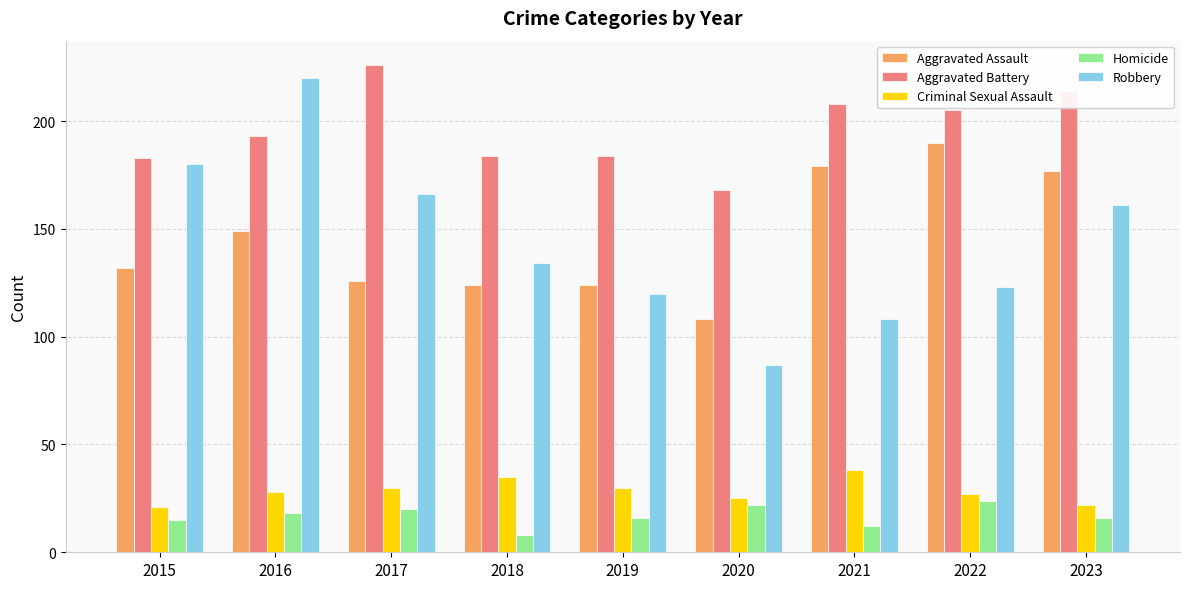

What is the average value of the Aggravated Assault series?

145